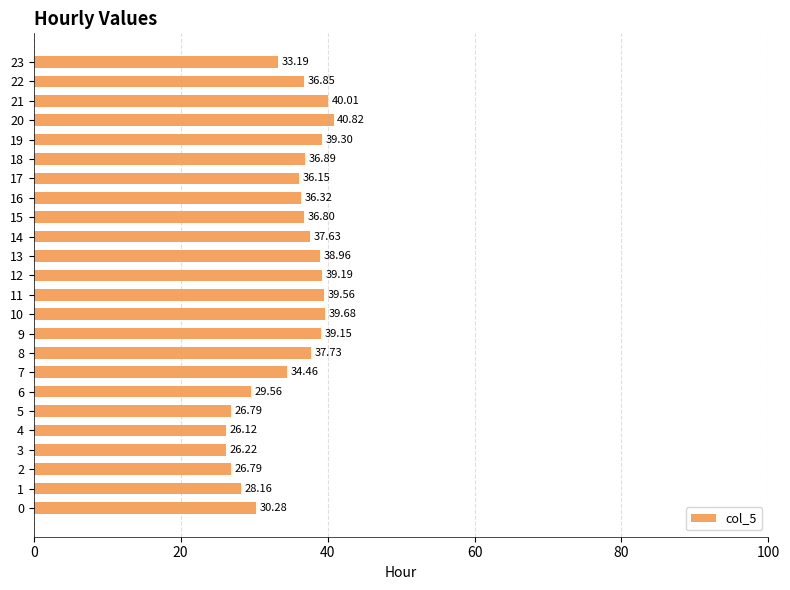

Which has a higher value, 14 or 22?

14